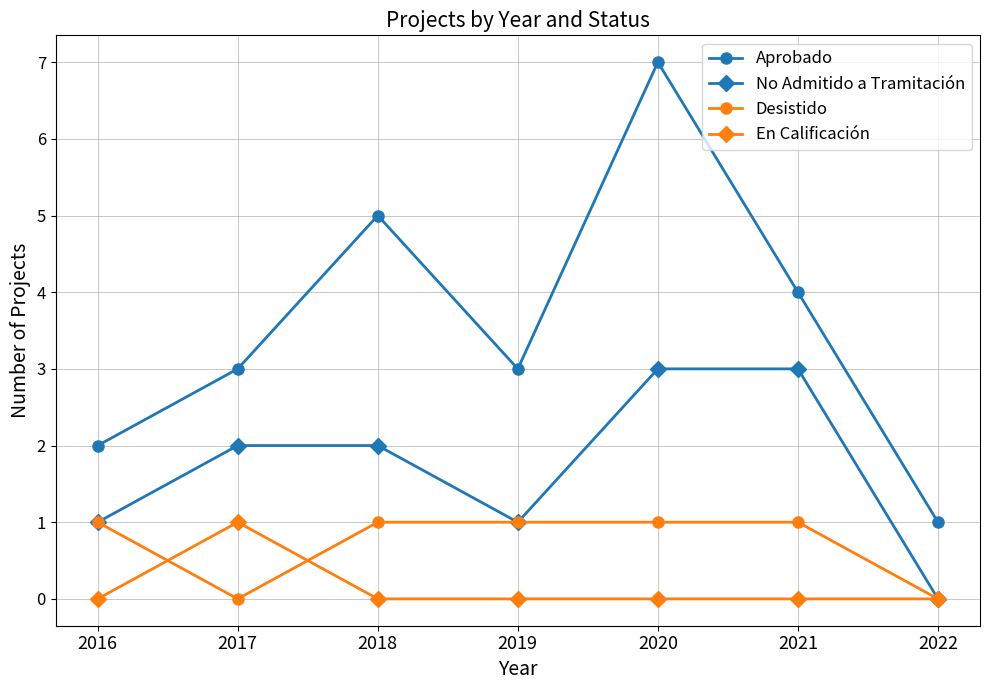

Which category has the highest value across all series?

2020